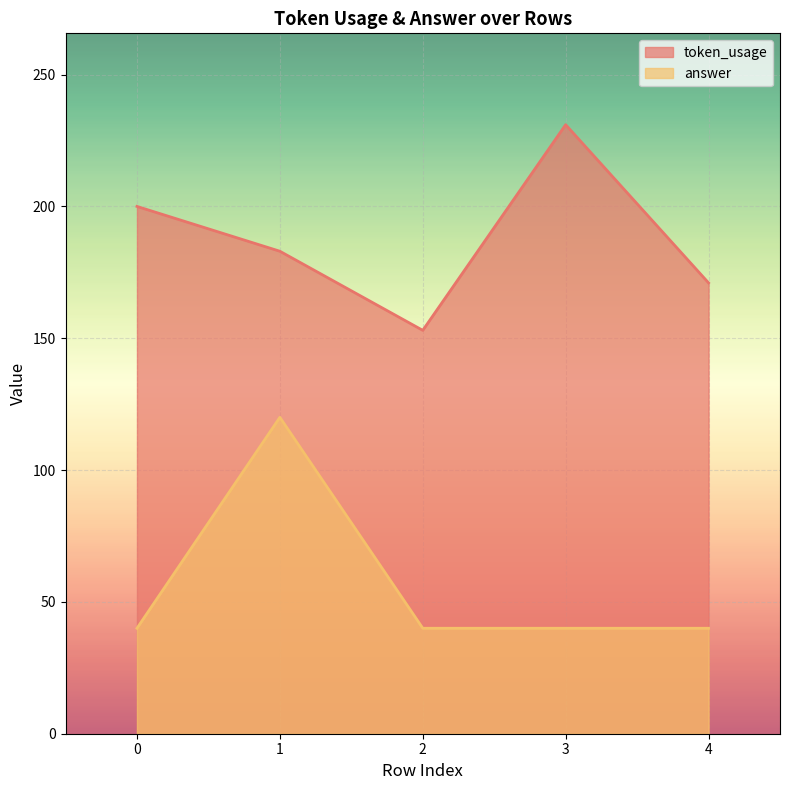

What is the approximate value of answer at 2, to the nearest 10?

40